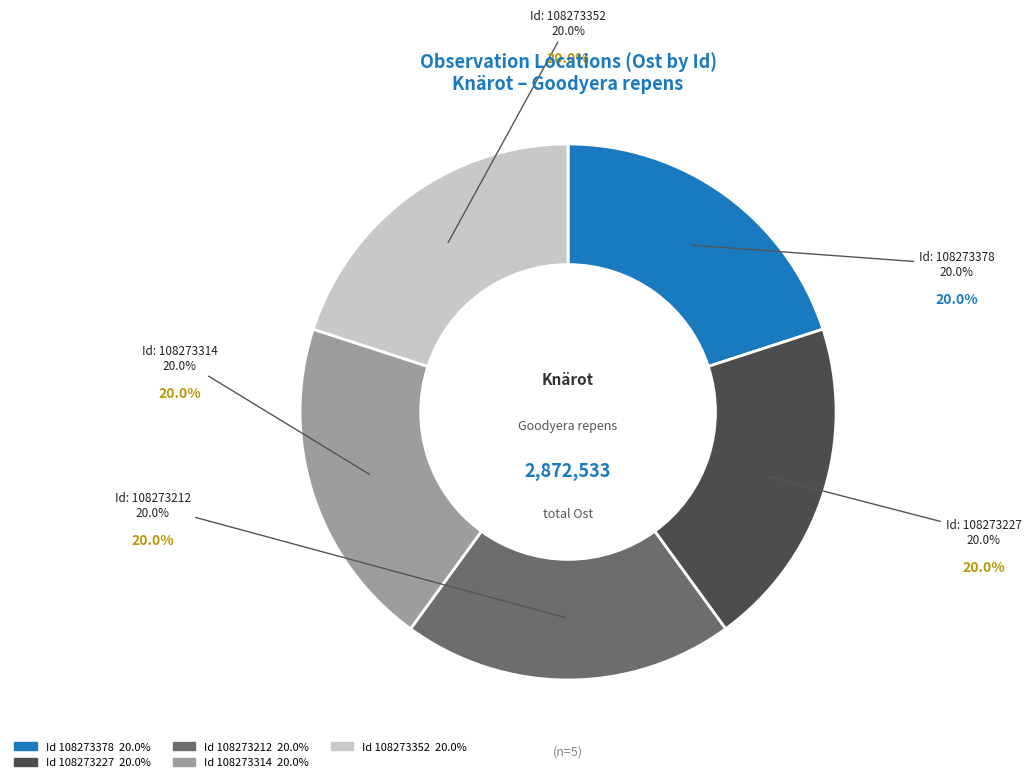

Rank the categories by value from highest to lowest.

108273314, 108273227, 108273352, 108273212, 108273378